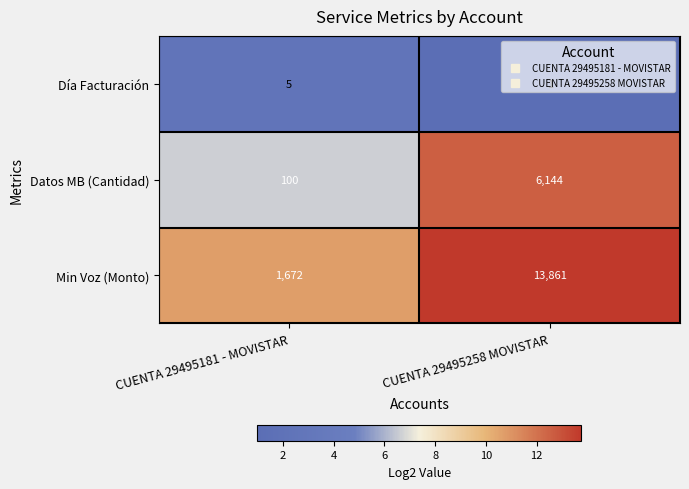

At how many categories does at least one series exceed 8?

2